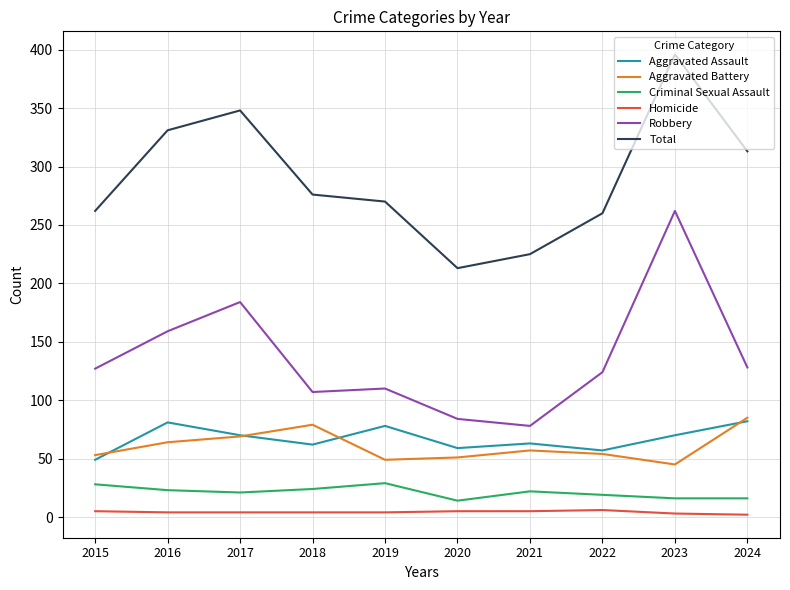

Count the number of data series in this chart.

6